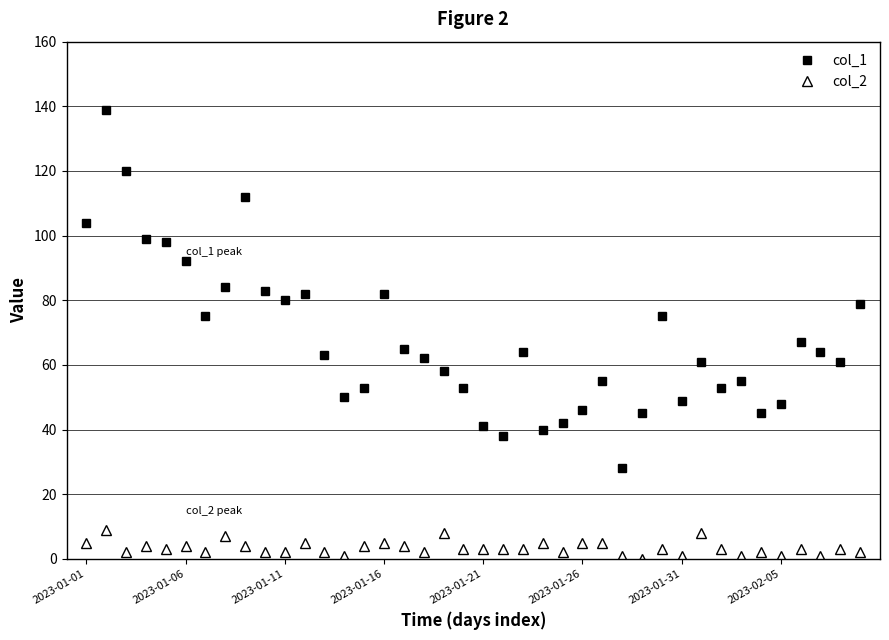

What are all the series names shown in the legend?

col_1, col_2